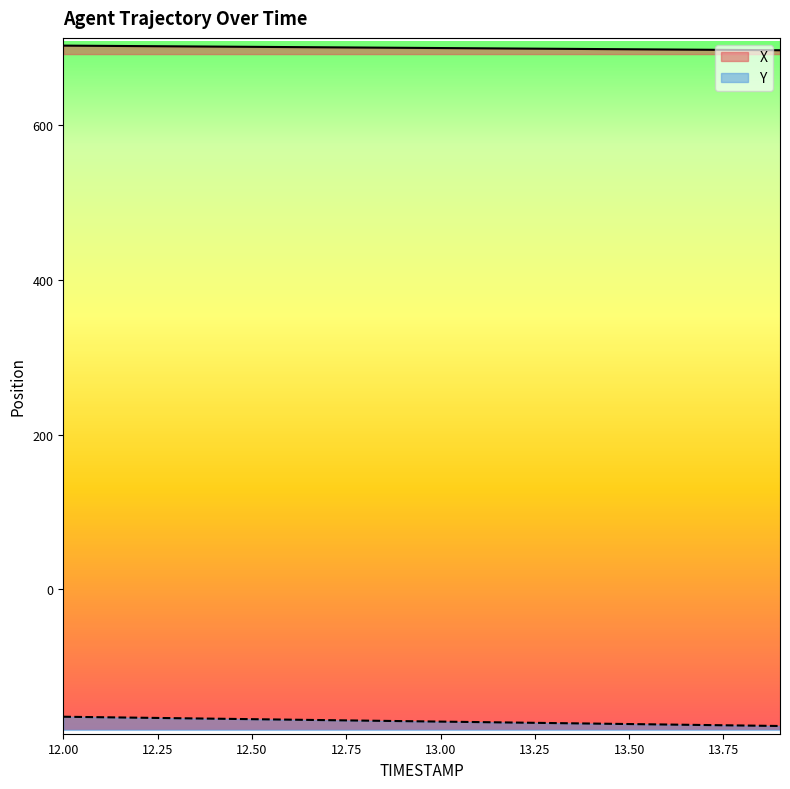

What is the label of the 19th point from the right?

12.1